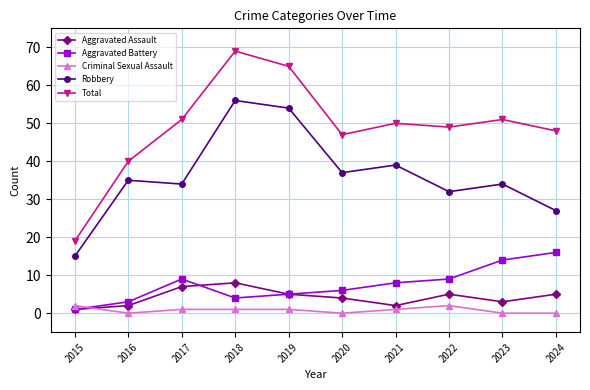

Reading left to right, what are all the values shown in this chart?

Aggravated Assault: 2015=1	2016=2	2017=7	2018=8	2019=5	2020=4	2021=2	2022=5	2023=3	2024=5
Aggravated Battery: 2015=1	2016=3	2017=9	2018=4	2019=5	2020=6	2021=8	2022=9	2023=14	2024=16
Criminal Sexual Assault: 2015=2	2016=0	2017=1	2018=1	2019=1	2020=0	2021=1	2022=2	2023=0	2024=0
Robbery: 2015=15	2016=35	2017=34	2018=56	2019=54	2020=37	2021=39	2022=32	2023=34	2024=27
Total: 2015=19	2016=40	2017=51	2018=69	2019=65	2020=47	2021=50	2022=49	2023=51	2024=48